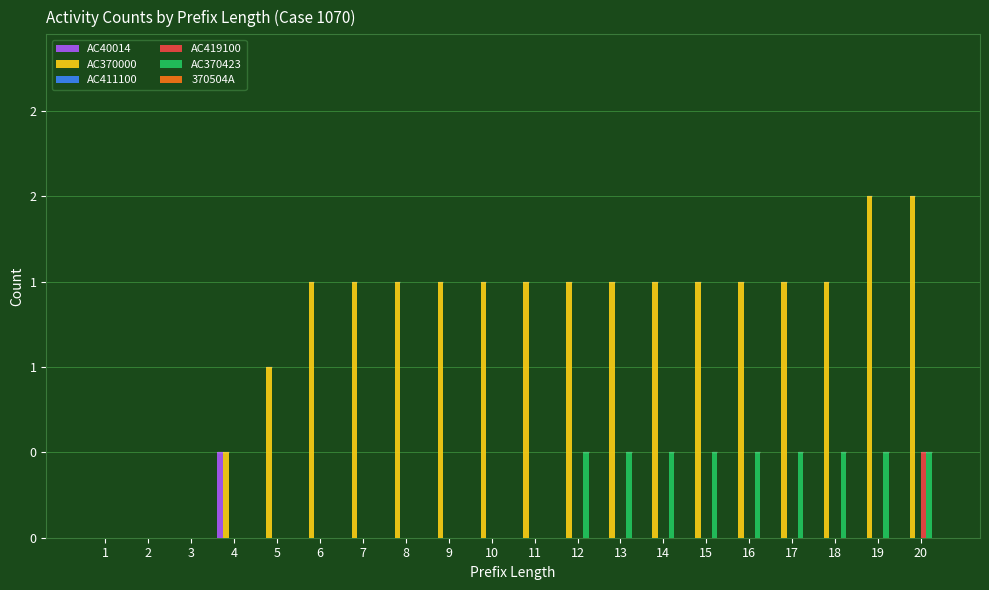

Which category has the lowest value across all series?

1